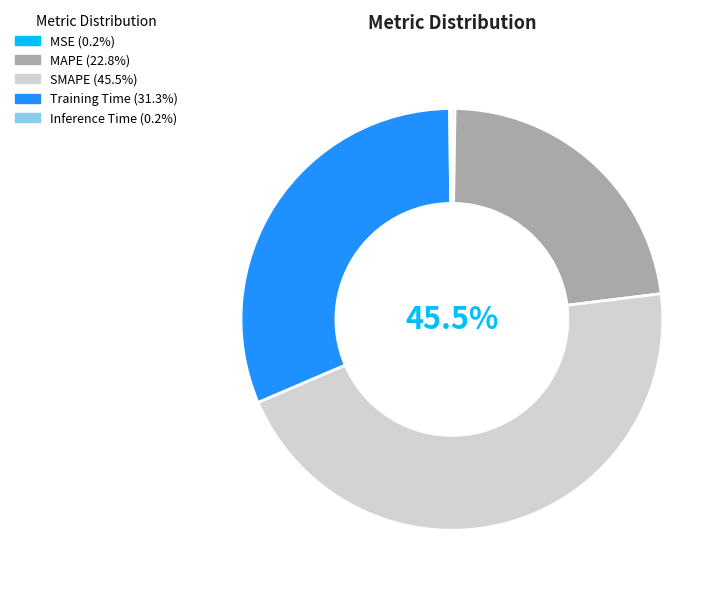

Is the sum of Training Time (31.3%) and SMAPE (45.5%) greater than half?

Yes